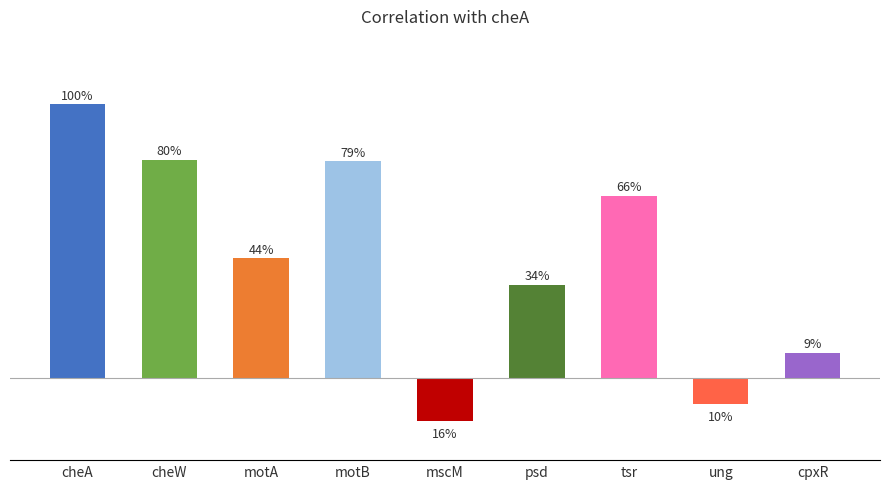

Reading right to left, extract all data points from this chart.

cpxR=0.1	ung=-0.1	tsr=0.7	psd=0.3	mscM=-0.2	motB=0.8	motA=0.4	cheW=0.8	cheA=1.0